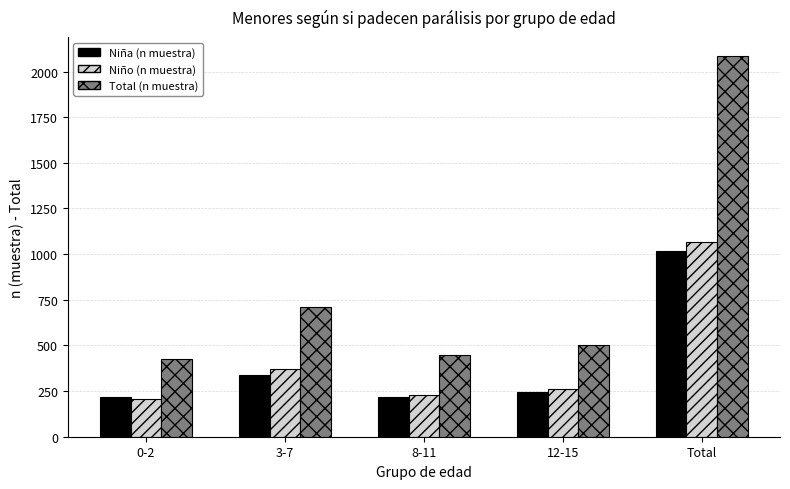

What is the difference between the maximum and minimum values in the Total (n muestra) series?

1661